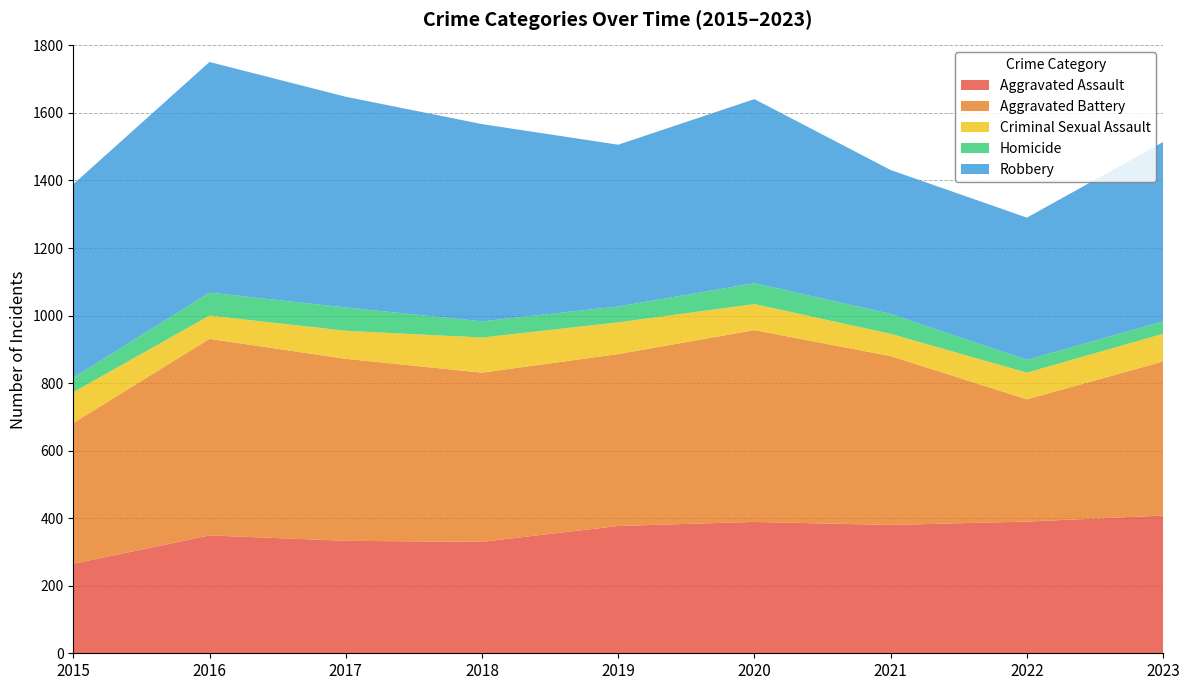

Reading left to right, extract all data points from this chart.

Aggravated Assault: 265	349	333	330	377	389	380	390	408
Aggravated Battery: 417	582	539	501	509	568	500	362	456
Criminal Sexual Assault: 91	69	83	104	94	77	66	79	82
Homicide: 43	68	69	48	47	62	59	38	37
Robbery: 573	683	624	584	479	545	426	421	531